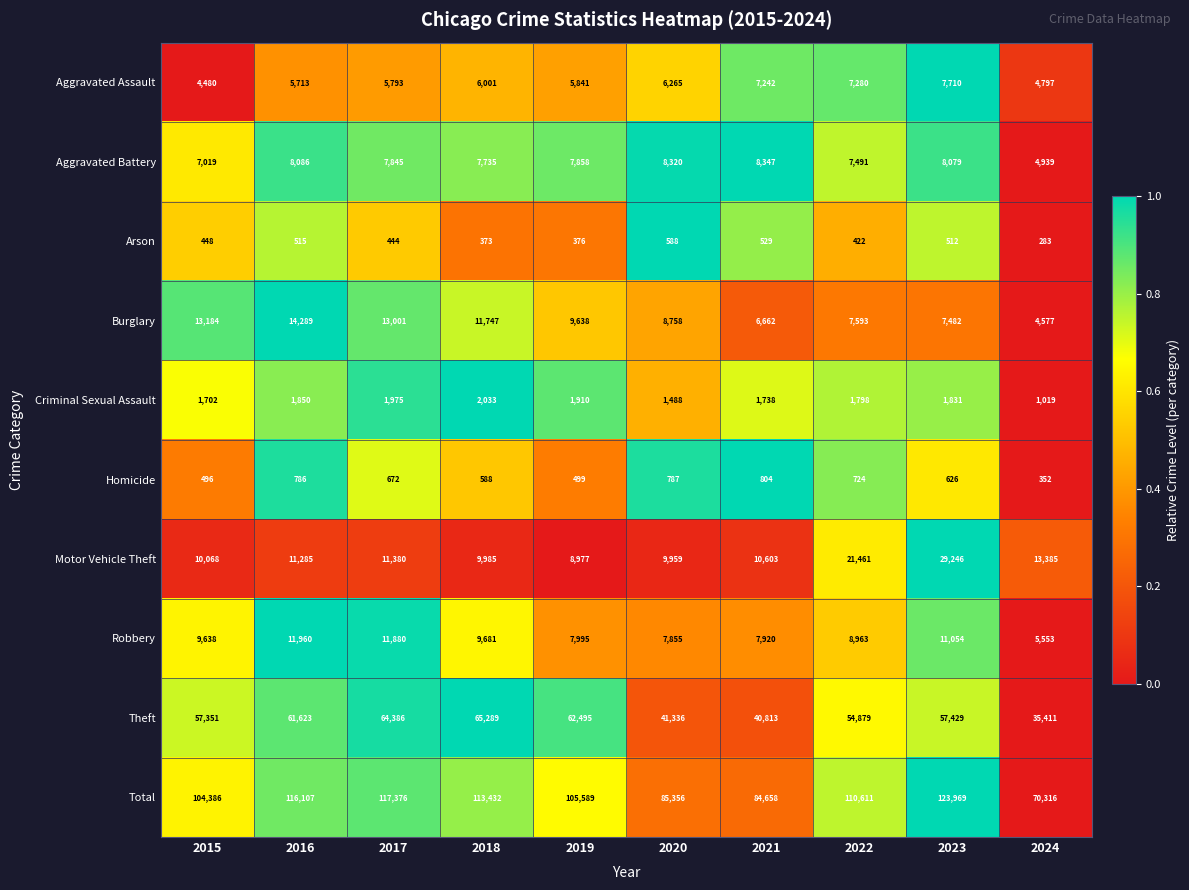

Rank the series at 2023 from highest to lowest value.

Total, Theft, Motor Vehicle Theft, Robbery, Aggravated Battery, Aggravated Assault, Burglary, Criminal Sexual Assault, Homicide, Arson